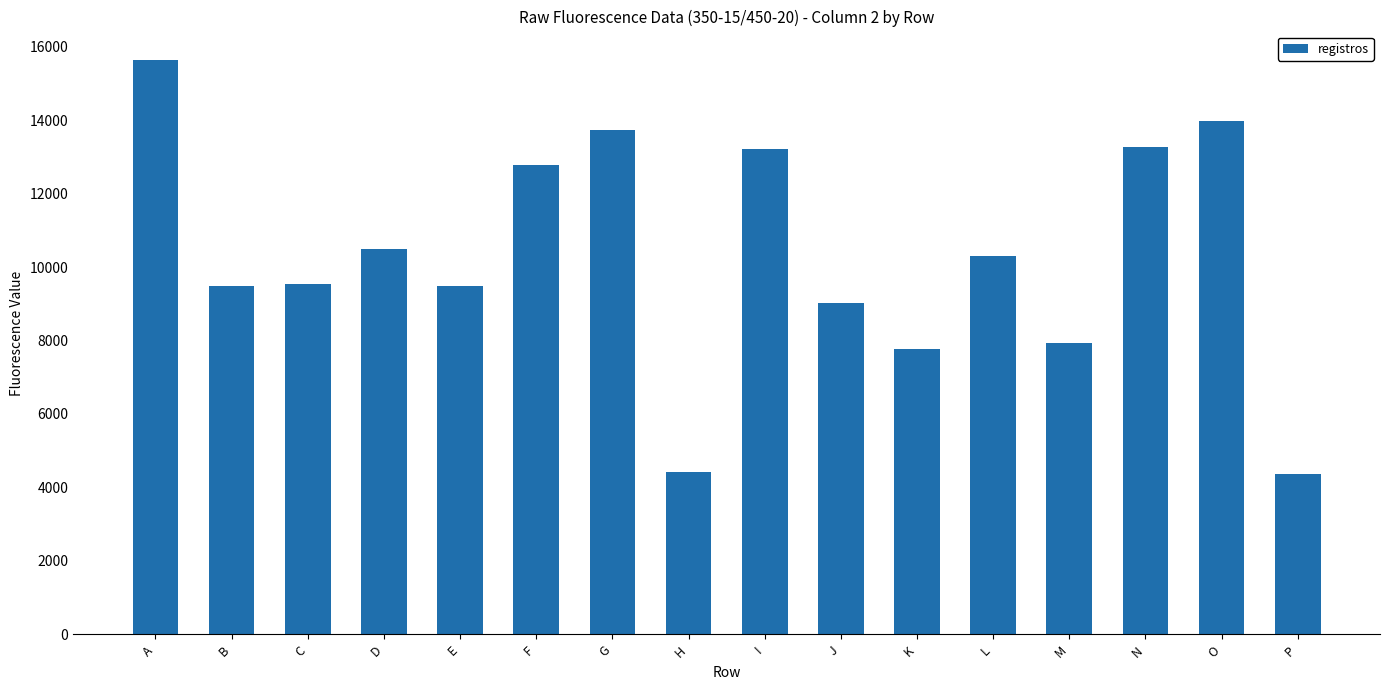

Where is the data nearest to the value 10000?

L